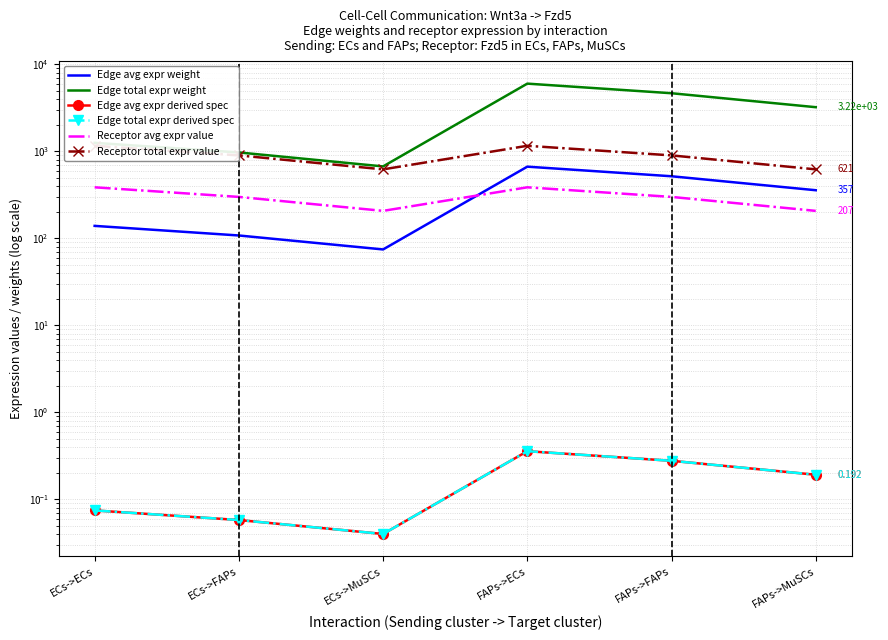

At how many categories does at least one series exceed 4984?

1